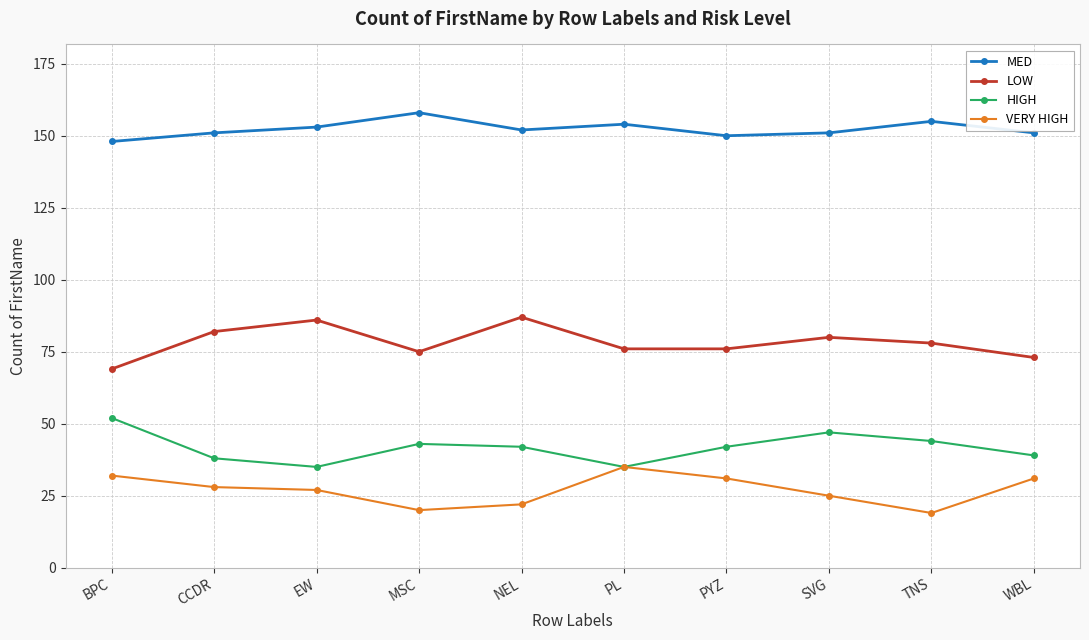

Which series has the largest total across all categories?

MED